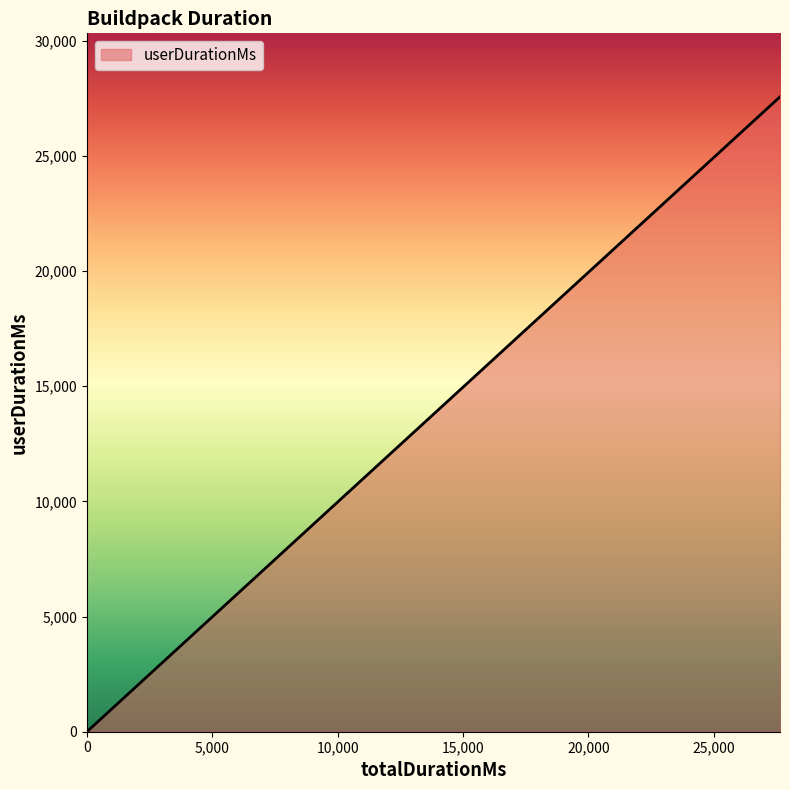

Is it true that the value at 0 is 0?

True